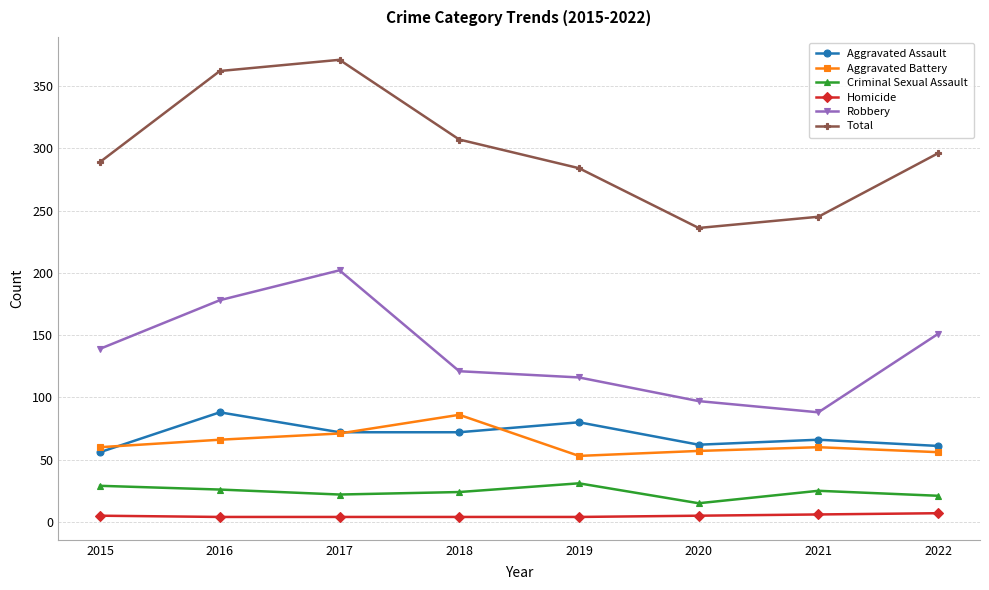

How many data points does each series have?

8